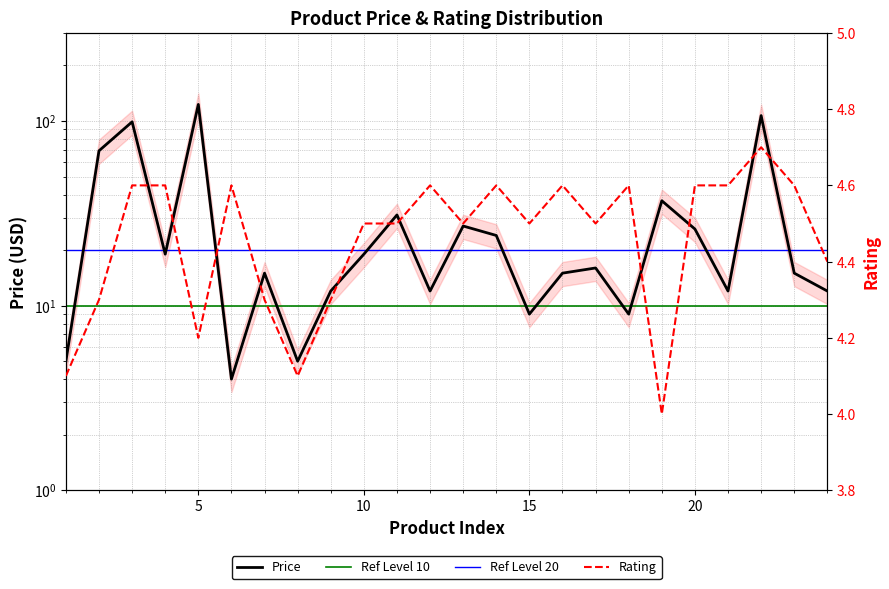

What is the average value of the Price series?

30.1